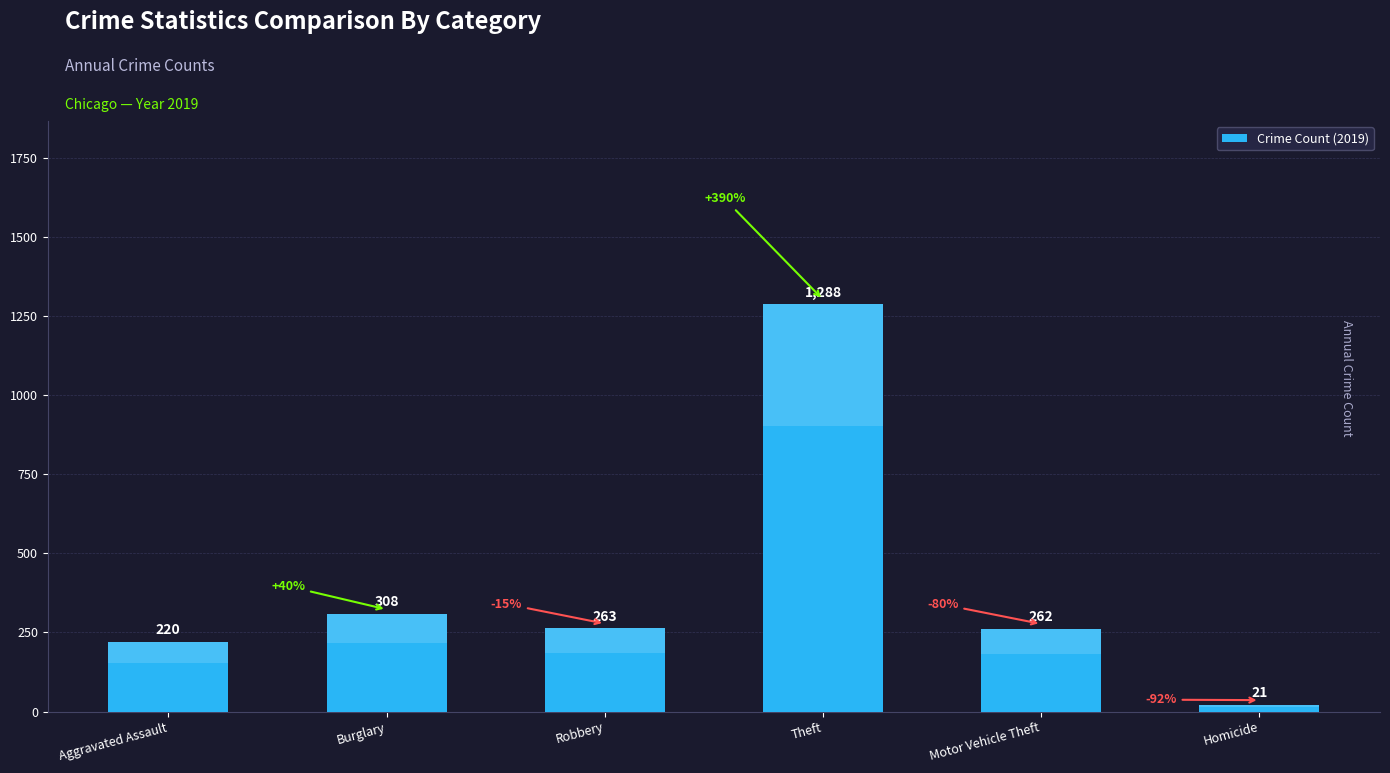

Approximately how many times larger is the value at Motor Vehicle Theft compared to Burglary?

0.9